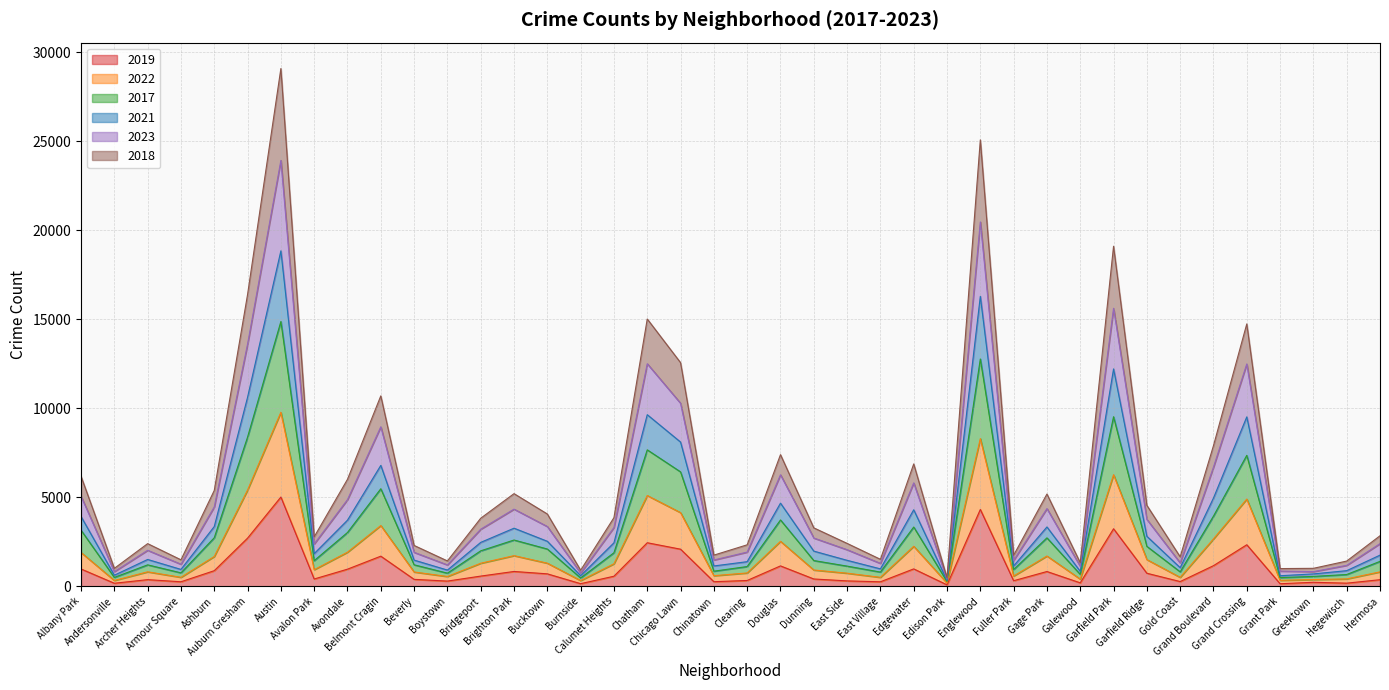

Which series has the largest total across all categories?

2018